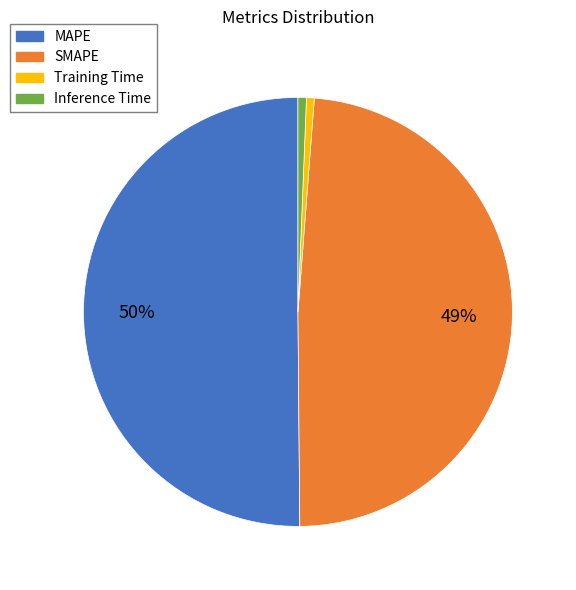

How many segments does this pie chart have?

4